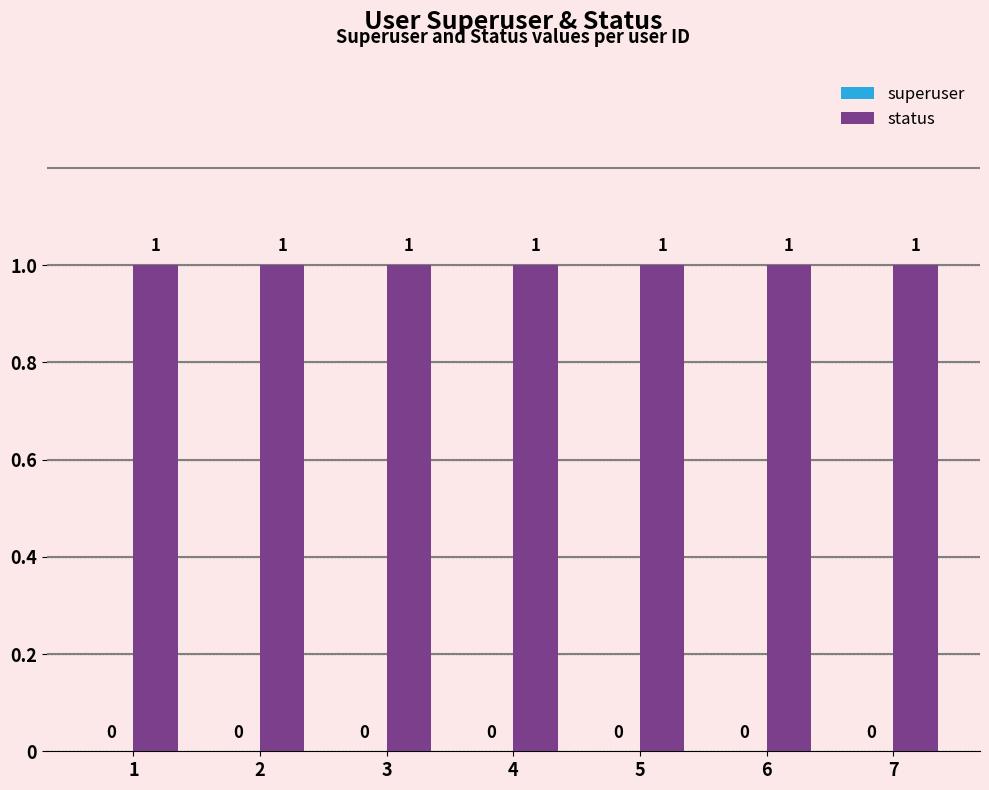

At which label is status closest to 1?

1